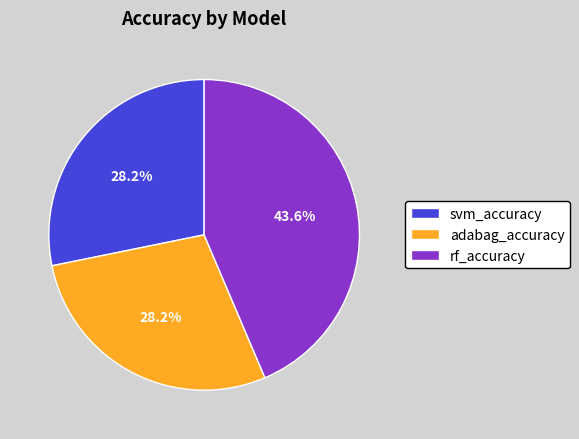

What percentage is the adabag_accuracy slice, to the nearest percent?

28%